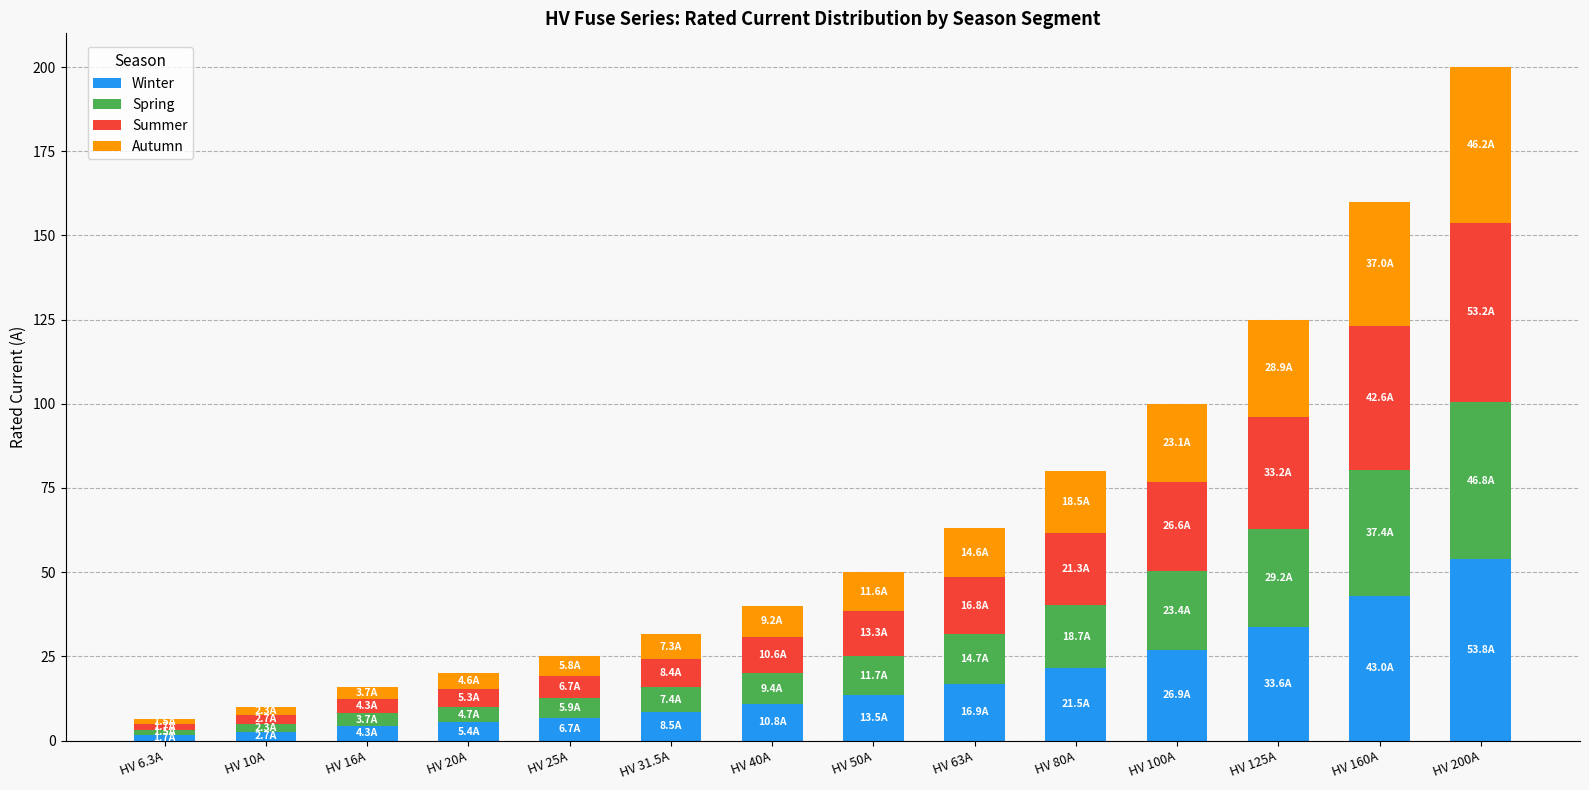

Which category has the highest value in the Winter series?

HV 200A